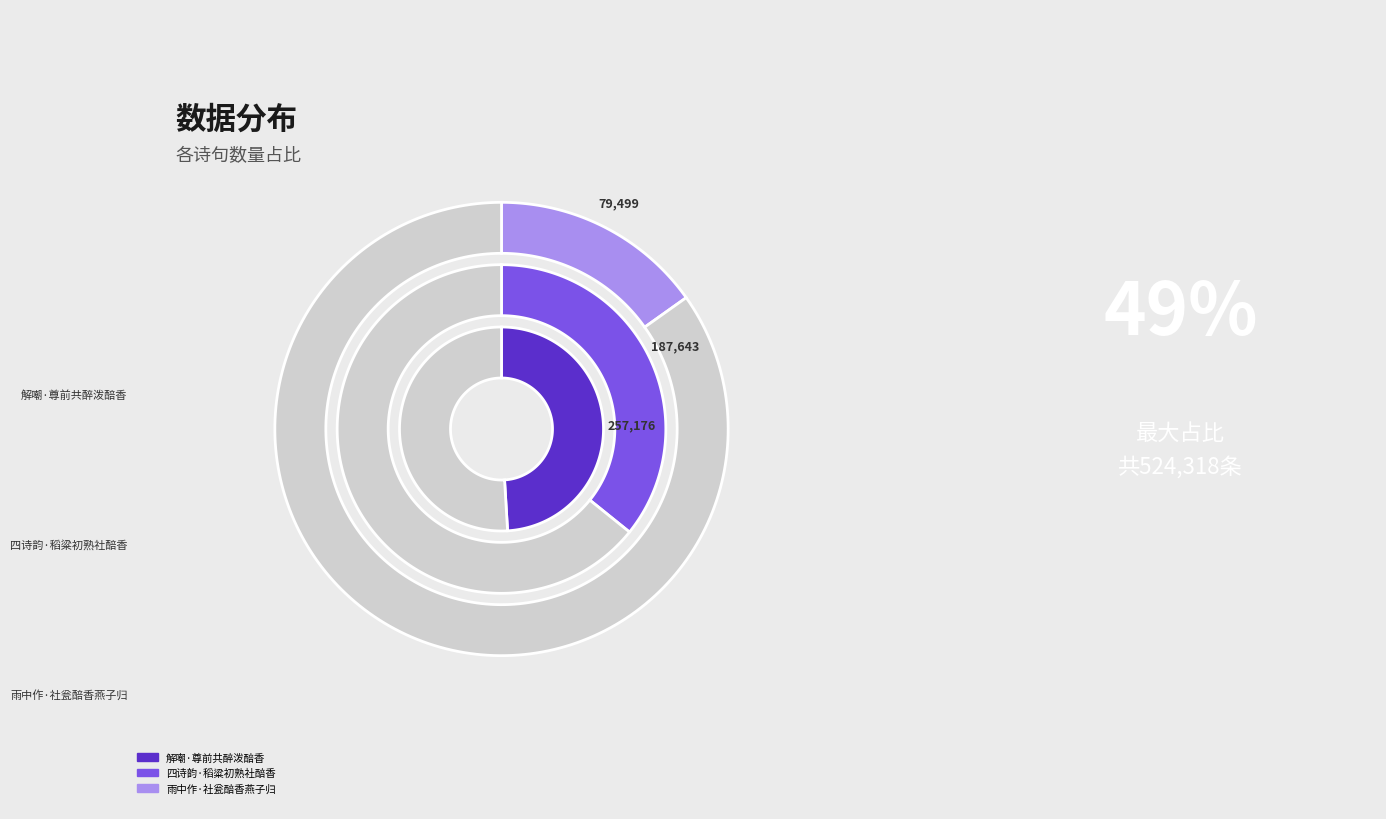

What percentage do 雨中作·社瓮醅香燕子归 and 四诗韵·稻粱初熟社醅香 together represent?

51.0%